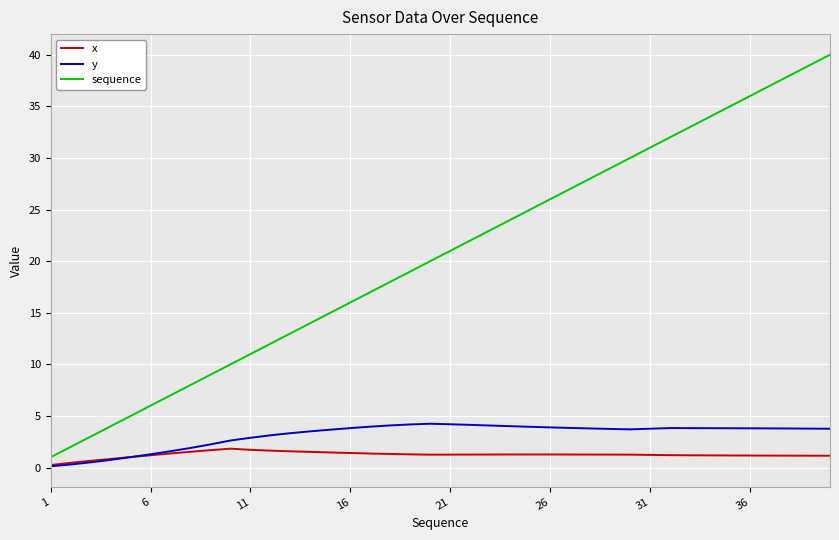

What is the greatest value displayed?

40.0